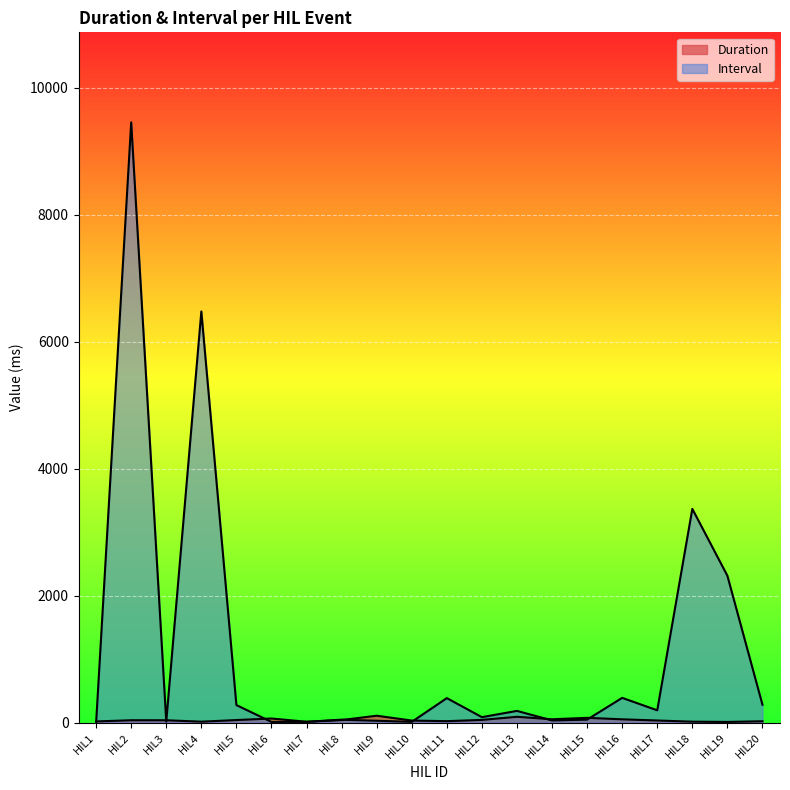

Between HIL5 and HIL9, which series saw the biggest shift?

Interval